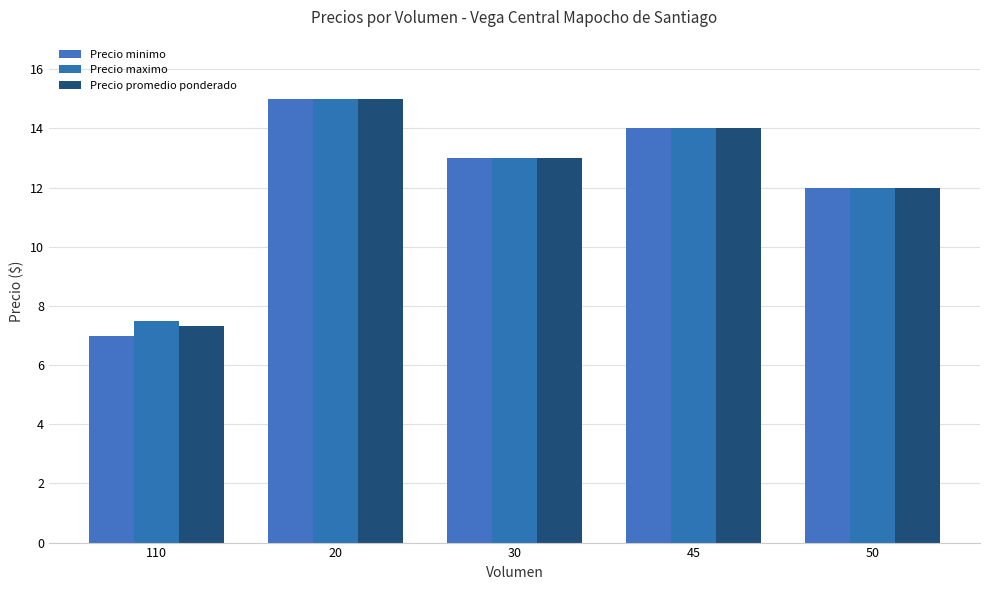

Which category has the lowest value across all series?

110